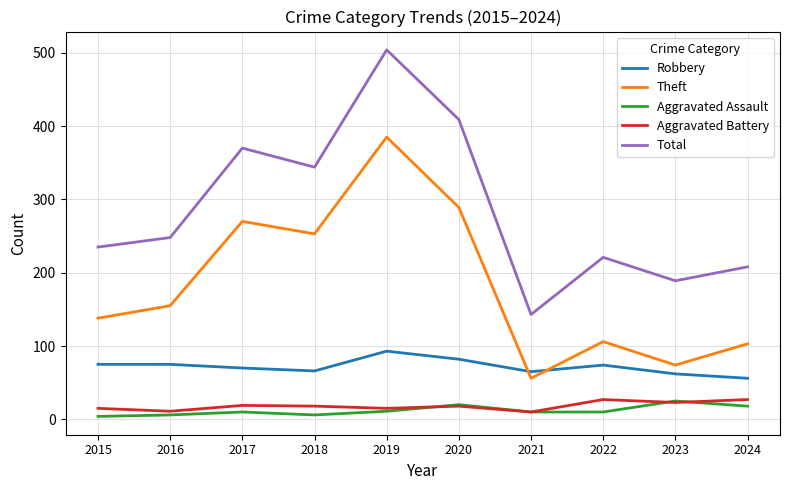

What are all the series names shown in the legend?

Robbery, Theft, Aggravated Assault, Aggravated Battery, Total